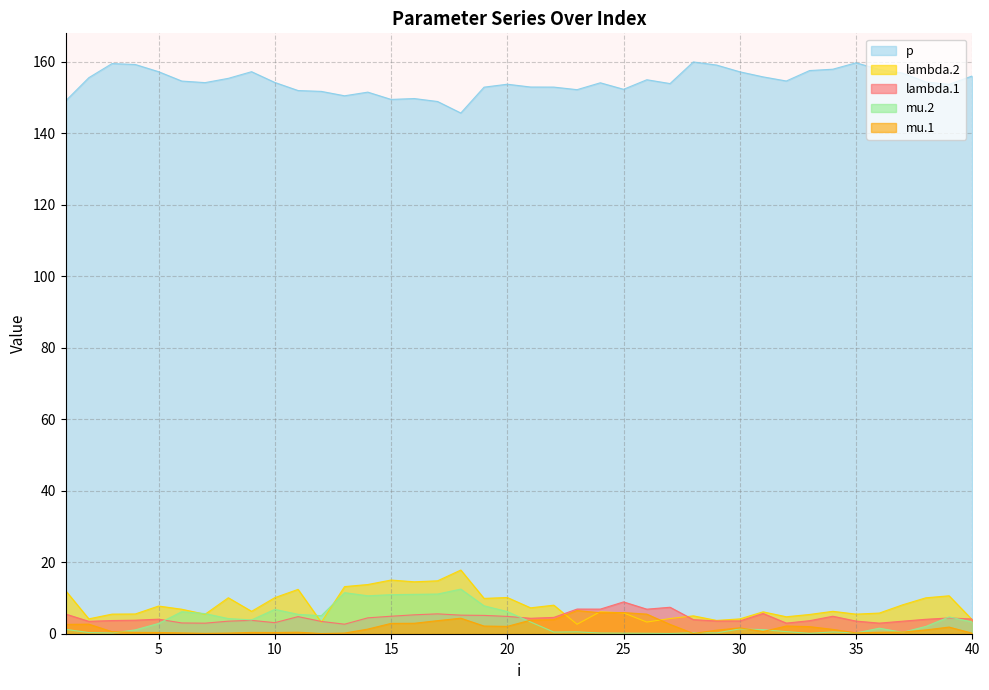

Rank the categories by p value from highest to lowest.

28, 35, 3, 4, 29, 34, 36, 33, 5, 9, 30, 37, 40, 31, 2, 8, 26, 32, 6, 38, 10, 7, 24, 27, 20, 39, 21, 22, 19, 25, 23, 11, 12, 14, 13, 16, 15, 1, 17, 18